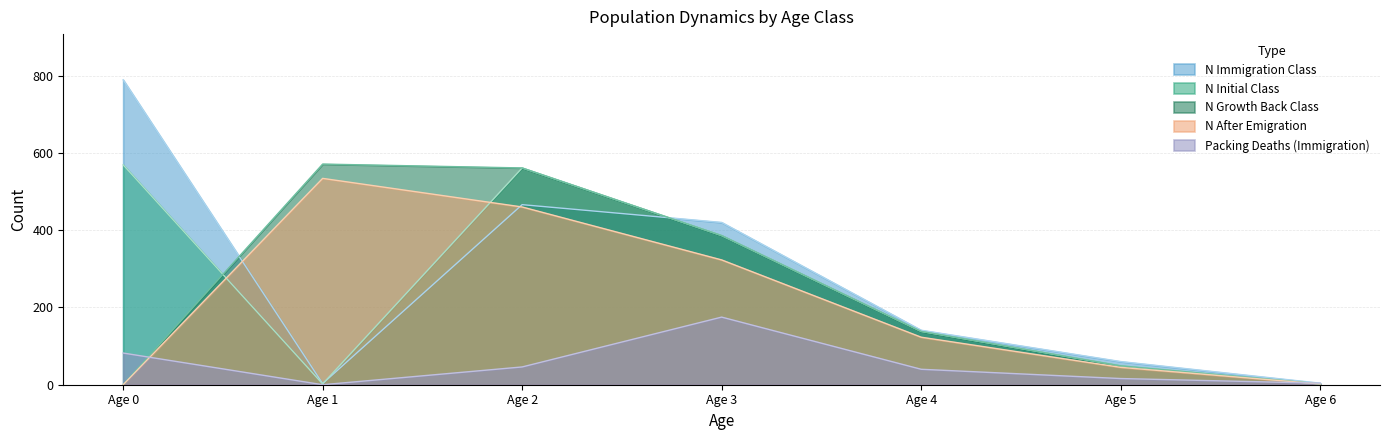

What is the spread (max minus min) of values at Age 6?

2